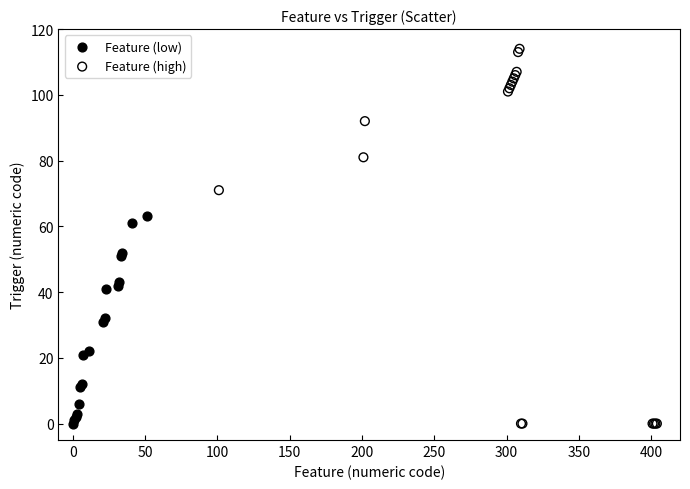

Which series has the largest Y range (max minus min)?

Feature (high)